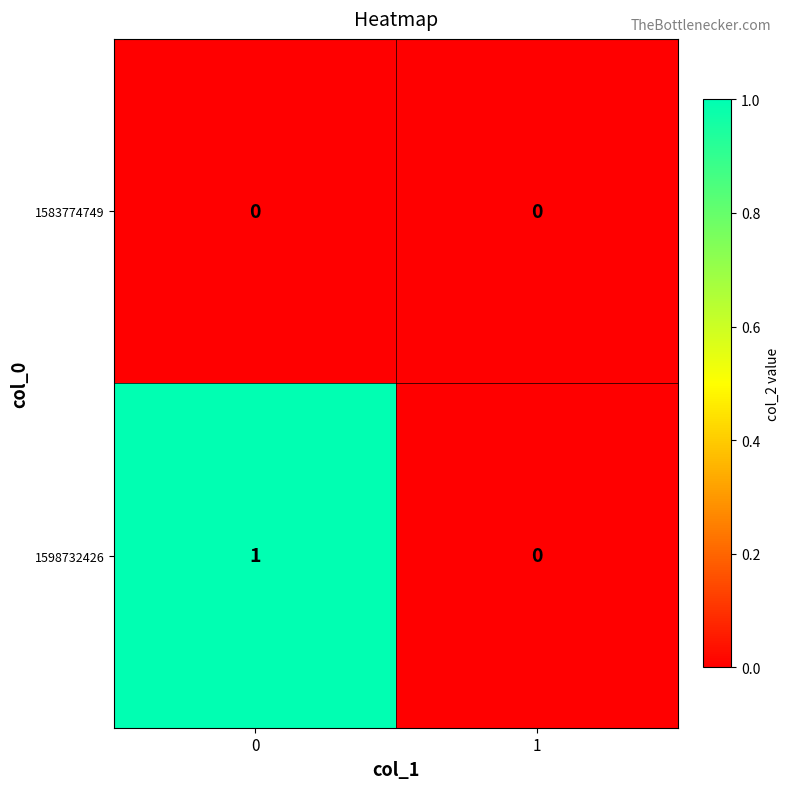

Which series has the widest spread of values?

1598732426